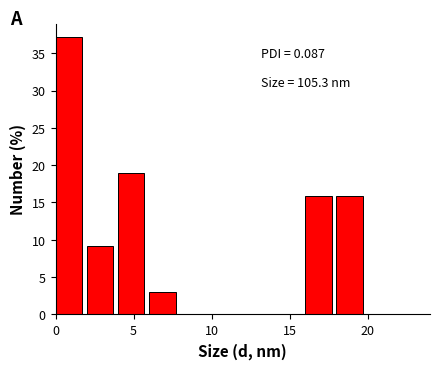

Which range on the x-axis has the tallest bar?

0 to 2